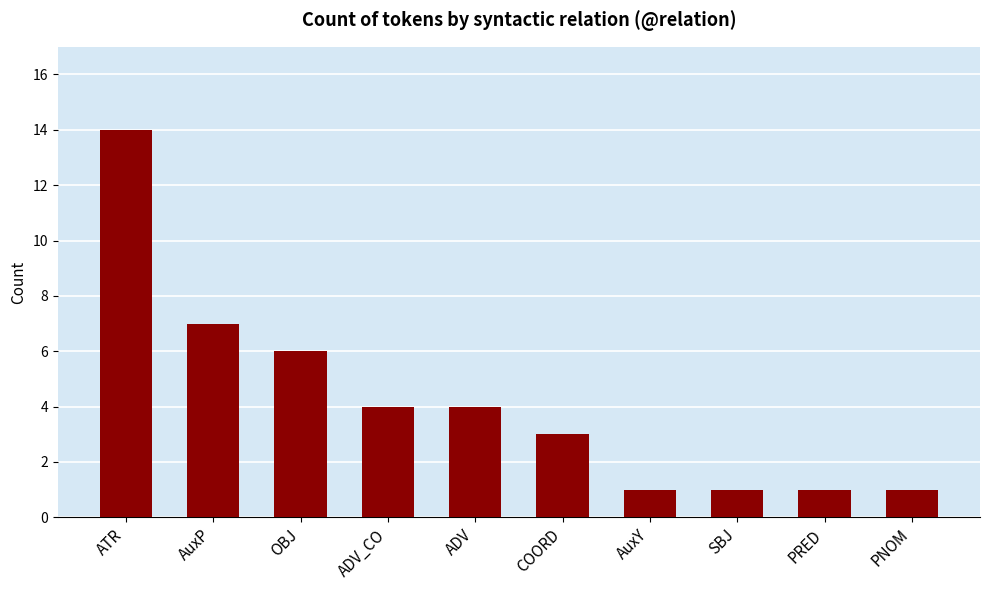

Is it true that the value at PRED is 1?

True